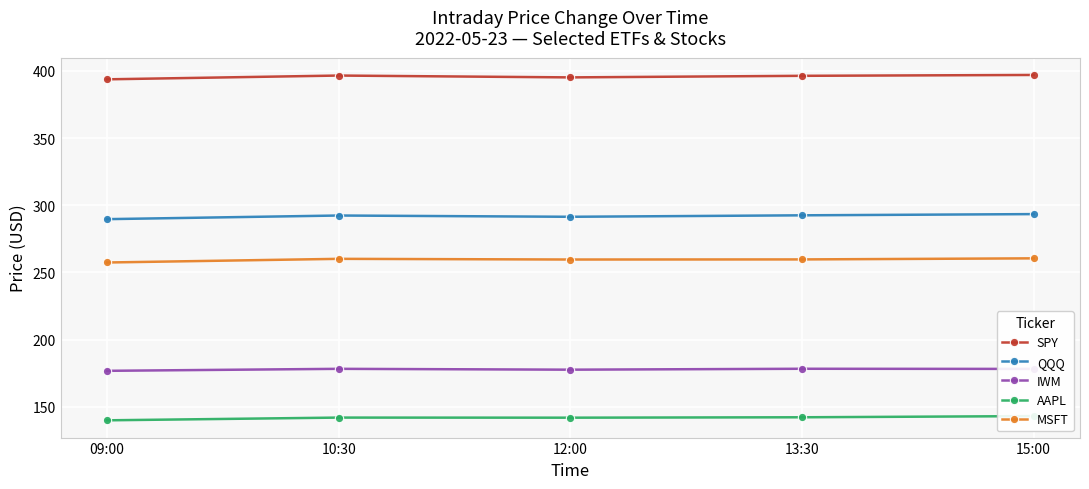

The SPY series shows 263.1 at 09:00. True or false?

False